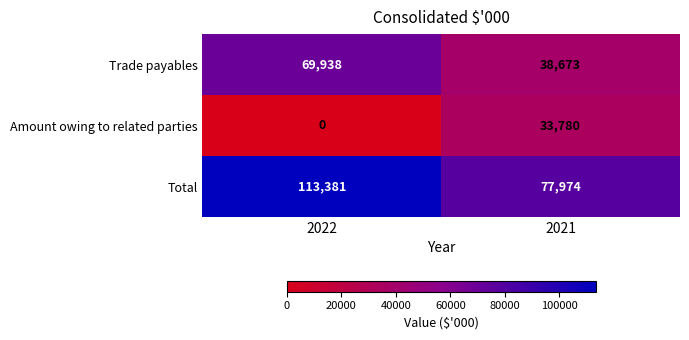

What is the total value across all series at 2022?

183319